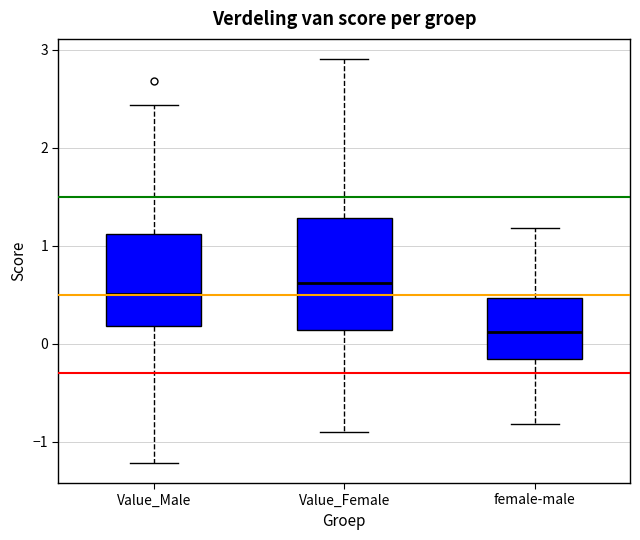

Reading left to right, read every box against the y-axis: the position of its median line, the range the box covers, and the ends of its whiskers. The values are not printed on the chart, so give them approximately, as read against the axis.

Value_Male: median 0.5, box 0.2 to 1.1, whiskers -1.2 to 2.4
Value_Female: median 0.6, box 0.1 to 1.3, whiskers -0.9 to 2.9
female-male: median 0.1, box -0.2 to 0.5, whiskers -0.8 to 1.2